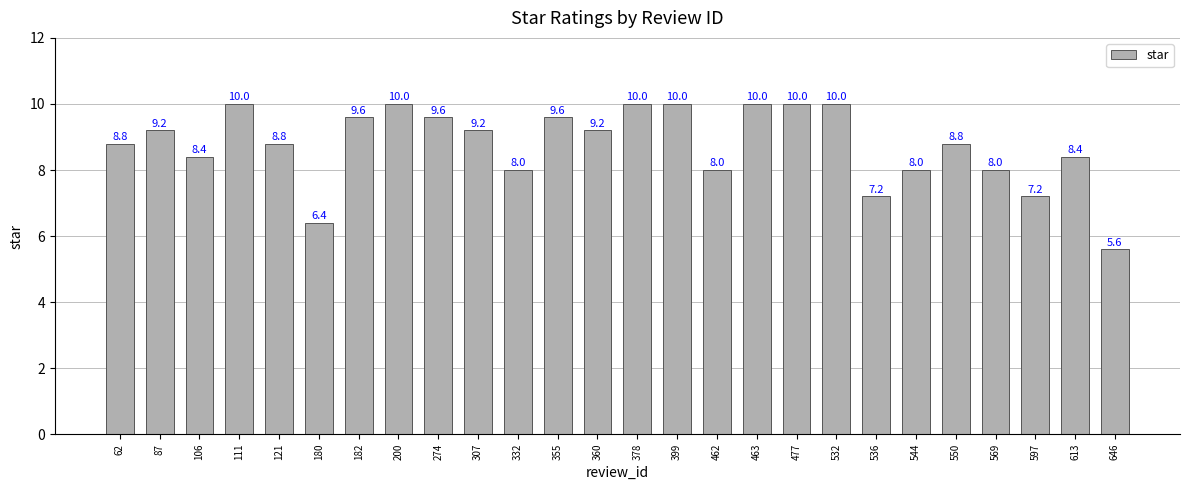

How many bars are there in total?

26